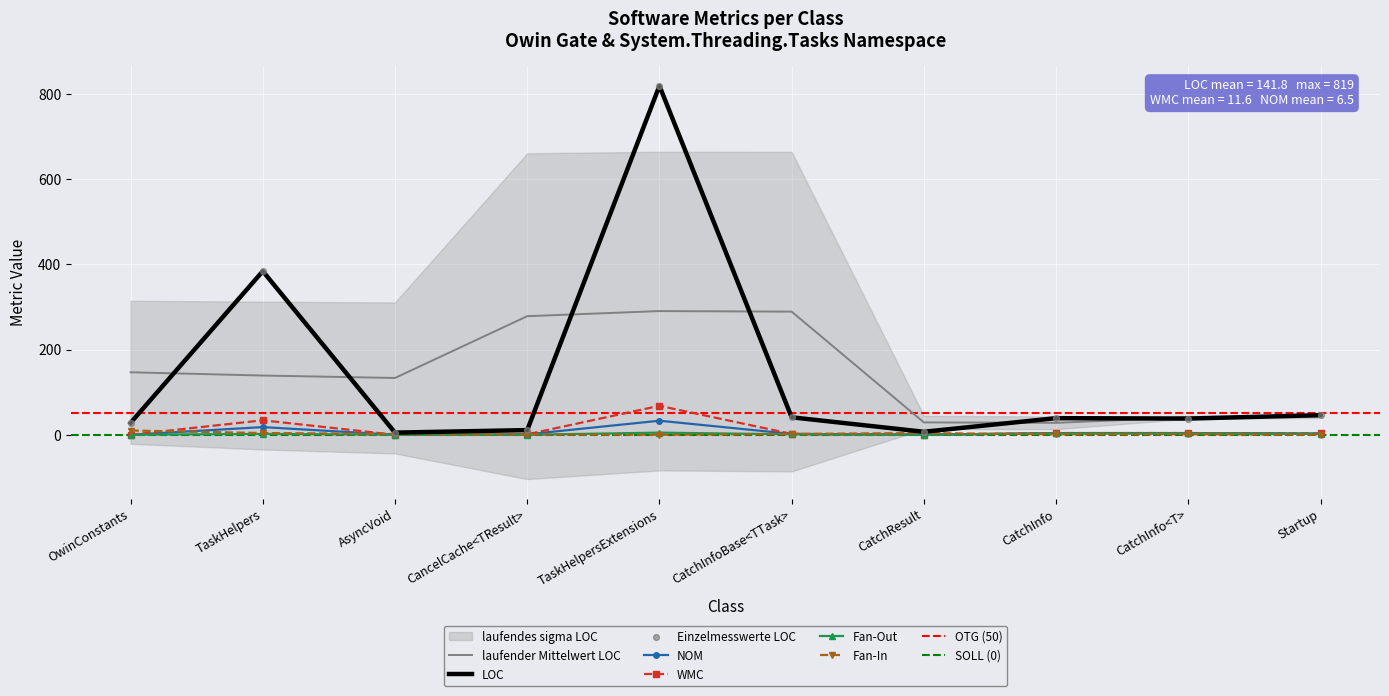

Which series contains the lowest Y value?

NOM